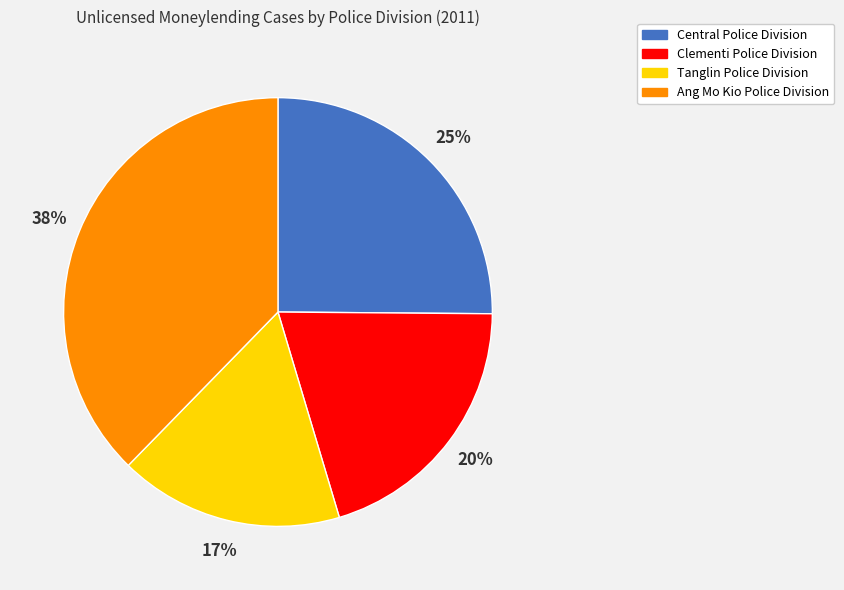

To the nearest percent, what is the combined percentage of Central Police Division and Clementi Police Division?

45%